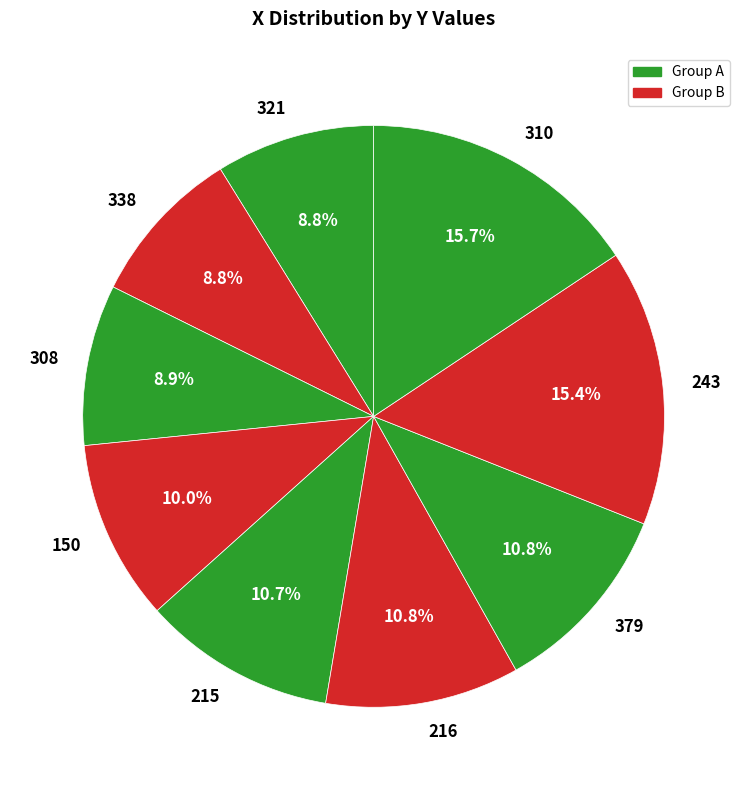

Count the number of slices in the pie.

9